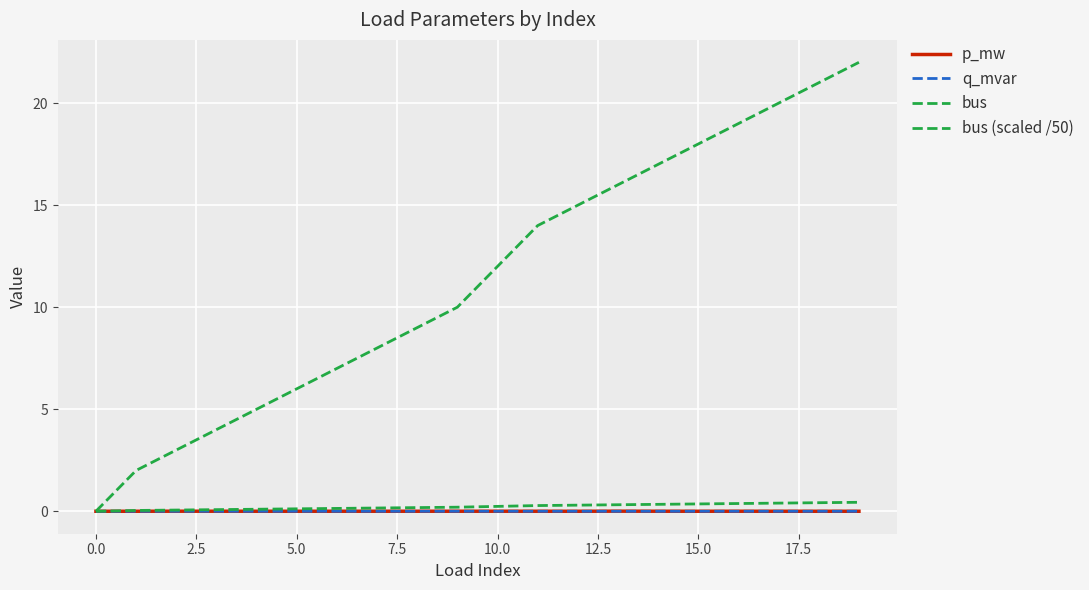

True or false: q_mvar and p_mw cross at least once.

False